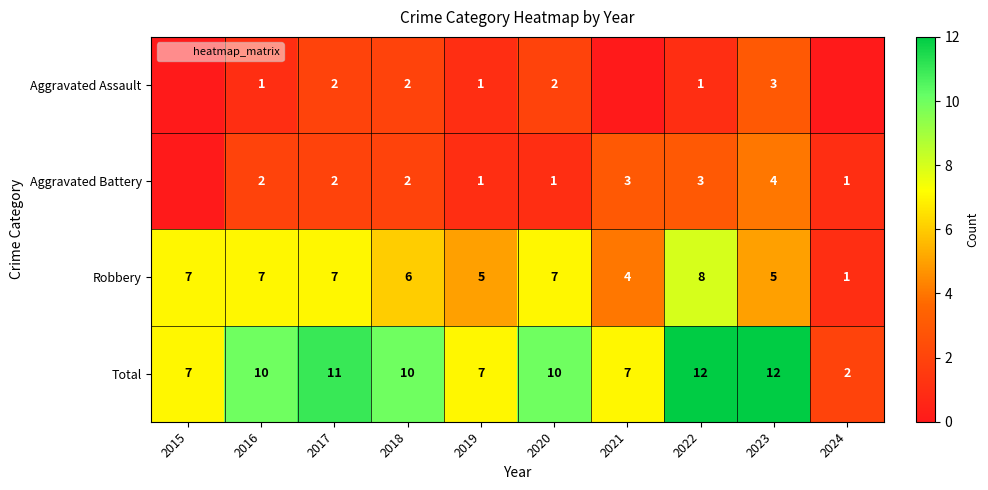

Count the number of categories in the chart.

10